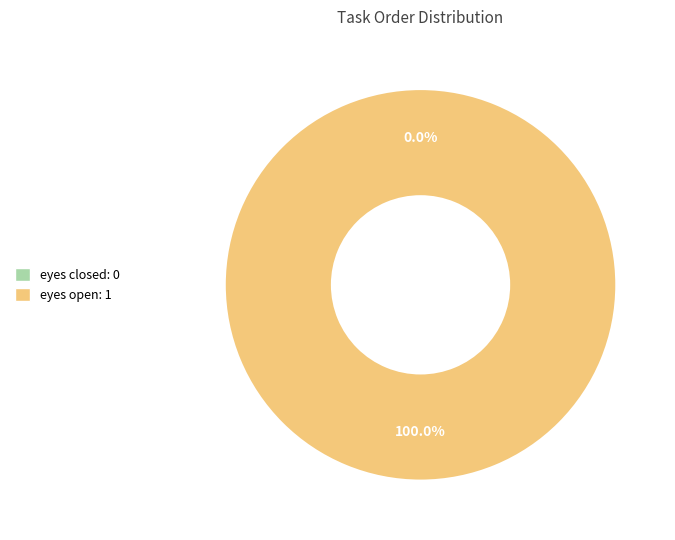

Is there a majority slice in this chart?

Yes